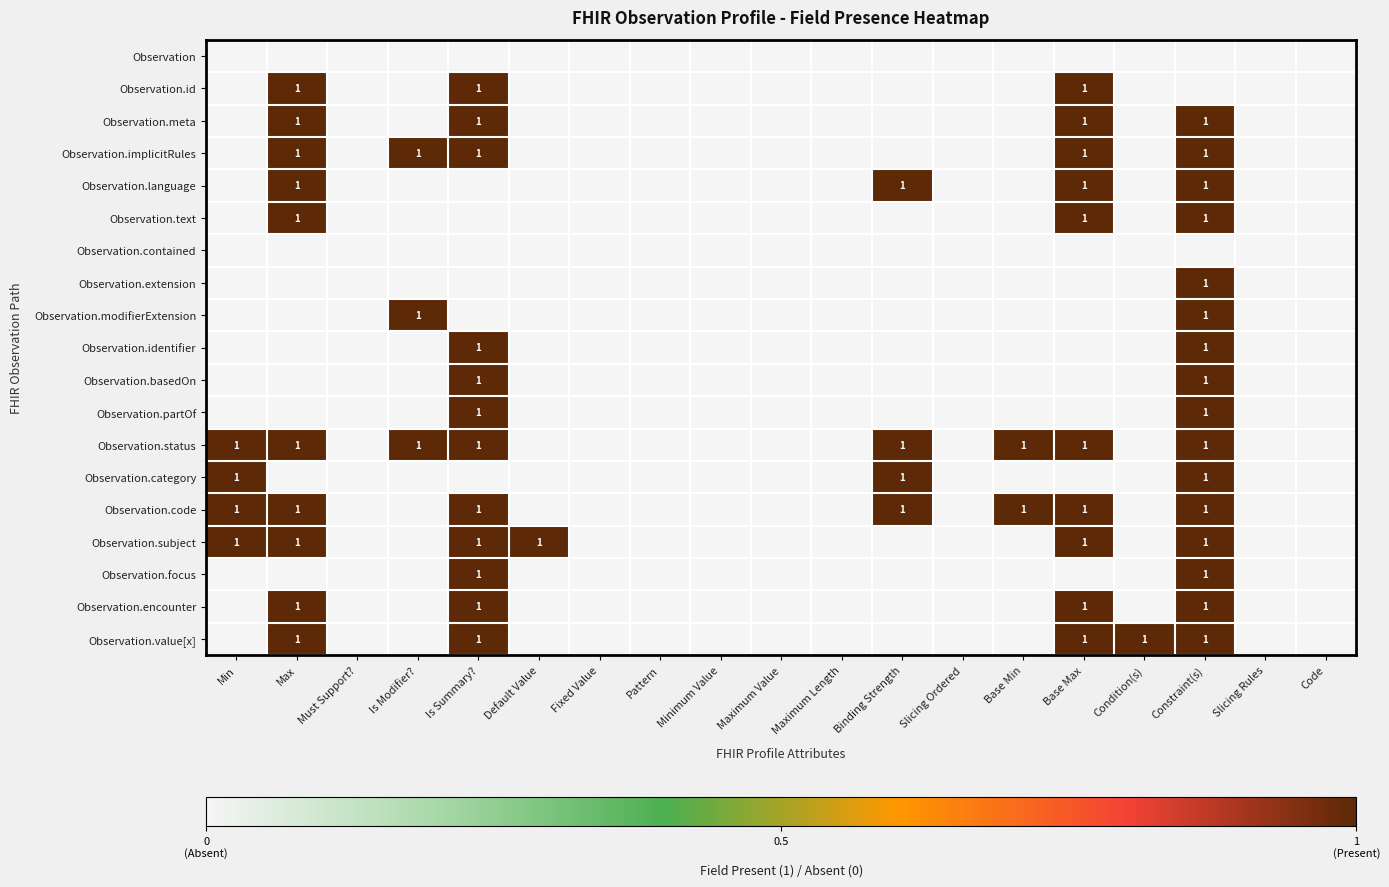

Count the number of categories in the chart.

19